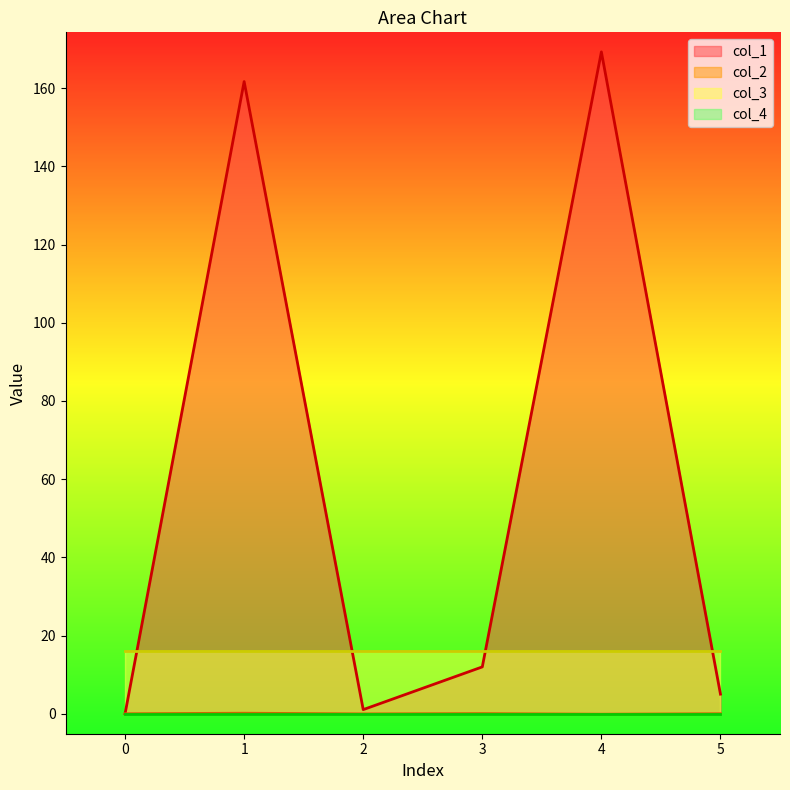

What is the difference between the maximum and minimum values in the col_2 series?

0.2